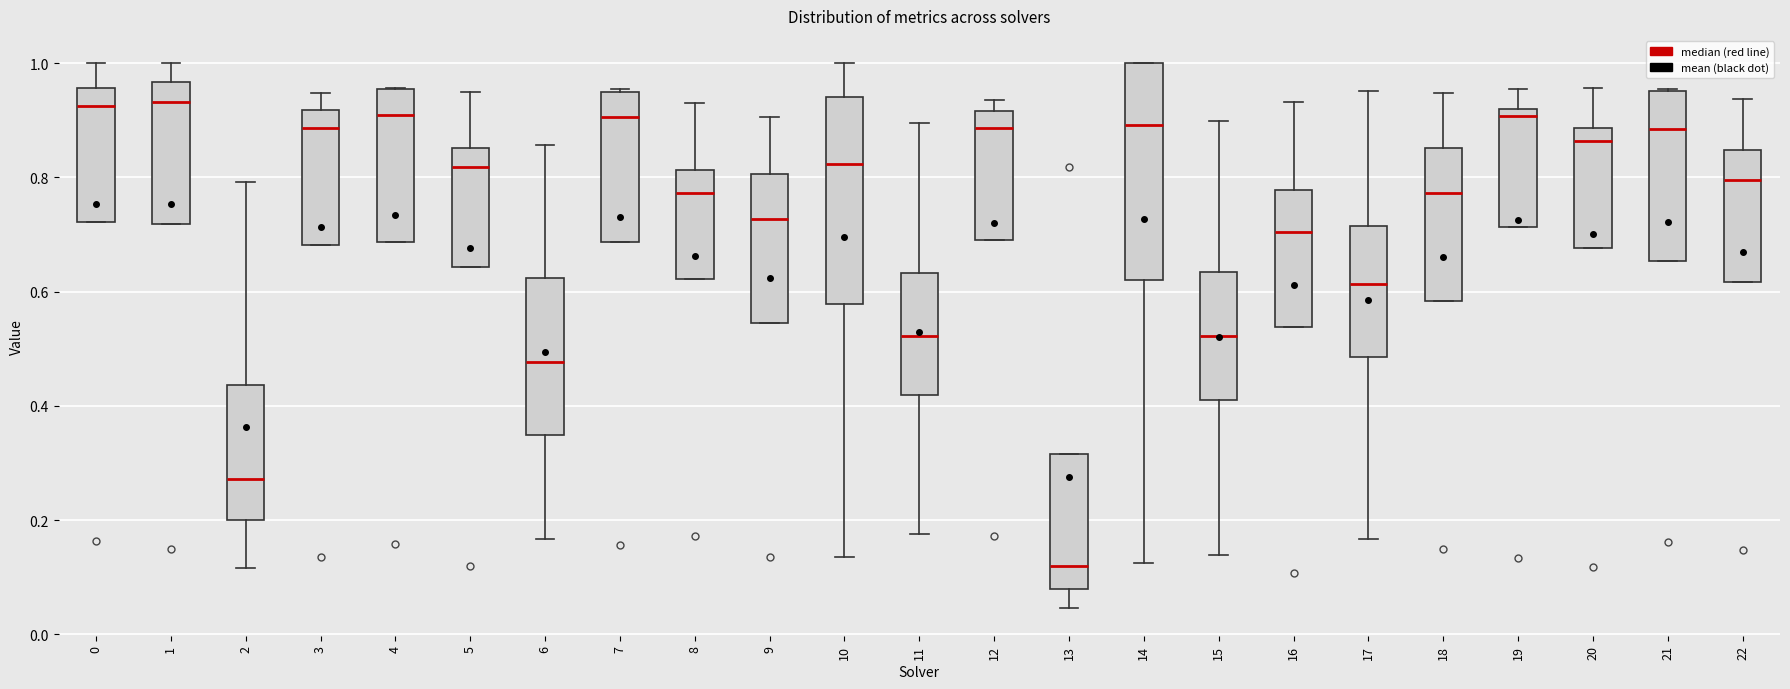

Reading left to right, transcribe this box plot: for each box, give where its median line is, the range the box spans, and where its two whiskers end, as read against the y-axis. The values are not printed on the chart, so give them approximately, as read against the axis.

0: median 0.92, box 0.72 to 0.96, whiskers 0.72 to 1.00
1: median 0.94, box 0.72 to 0.96, whiskers 0.72 to 1.00
2: median 0.28, box 0.20 to 0.44, whiskers 0.12 to 0.80
3: median 0.88, box 0.68 to 0.92, whiskers 0.68 to 0.94
4: median 0.90, box 0.68 to 0.96, whiskers 0.68 to 0.96
5: median 0.82, box 0.64 to 0.86, whiskers 0.64 to 0.94
6: median 0.48, box 0.34 to 0.62, whiskers 0.16 to 0.86
7: median 0.90, box 0.68 to 0.96, whiskers 0.68 to 0.96
8: median 0.78, box 0.62 to 0.82, whiskers 0.62 to 0.94
9: median 0.72, box 0.54 to 0.80, whiskers 0.54 to 0.90
10: median 0.82, box 0.58 to 0.94, whiskers 0.14 to 1.00
11: median 0.52, box 0.42 to 0.64, whiskers 0.18 to 0.90
12: median 0.88, box 0.70 to 0.92, whiskers 0.70 to 0.94
13: median 0.12, box 0.08 to 0.32, whiskers 0.04 to 0.32
14: median 0.90, box 0.62 to 1.00, whiskers 0.12 to 1.00
15: median 0.52, box 0.40 to 0.64, whiskers 0.14 to 0.90
16: median 0.70, box 0.54 to 0.78, whiskers 0.54 to 0.94
17: median 0.62, box 0.48 to 0.72, whiskers 0.16 to 0.96
18: median 0.78, box 0.58 to 0.86, whiskers 0.58 to 0.94
19: median 0.90, box 0.72 to 0.92, whiskers 0.72 to 0.96
20: median 0.86, box 0.68 to 0.88, whiskers 0.68 to 0.96
21: median 0.88, box 0.66 to 0.96, whiskers 0.66 to 0.96
22: median 0.80, box 0.62 to 0.84, whiskers 0.62 to 0.94